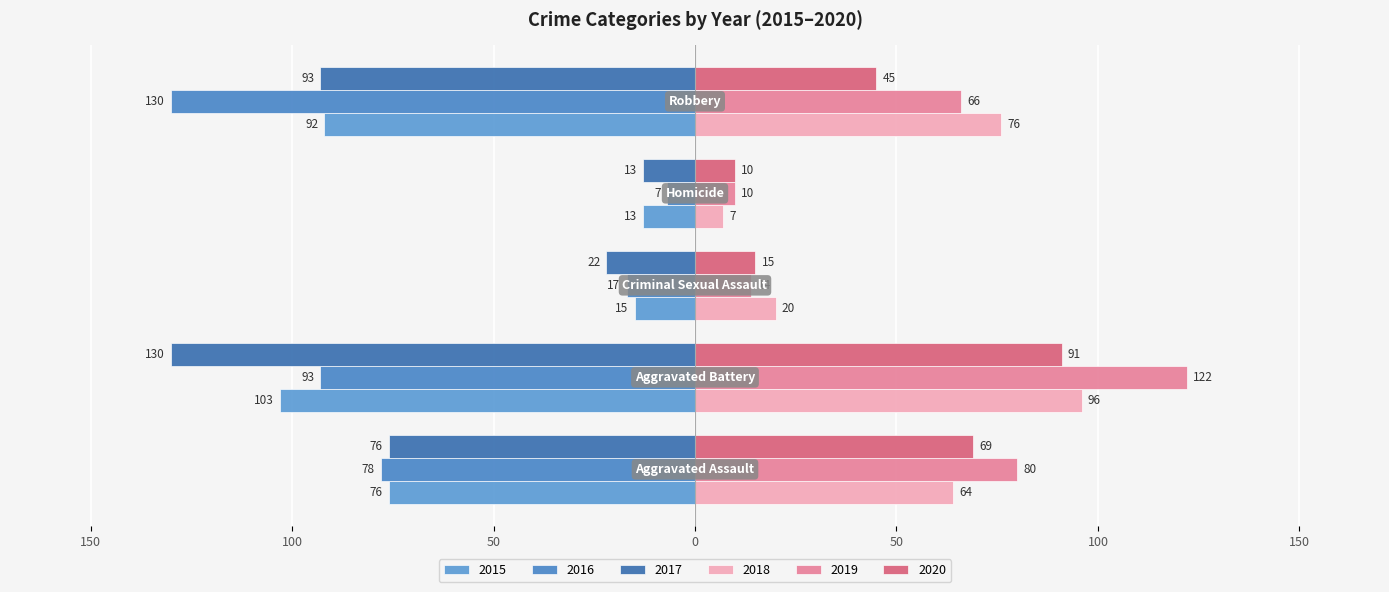

Where is 2018 nearest to the value 51?

Aggravated Assault